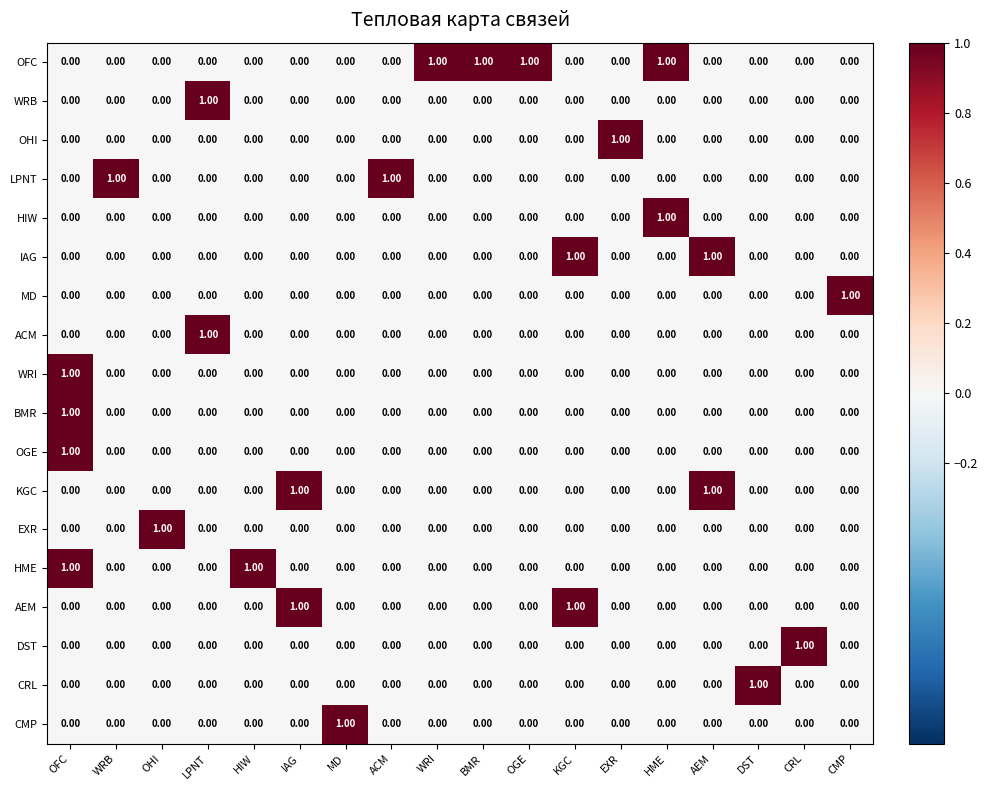

At which label does WRI reach its peak?

OFC